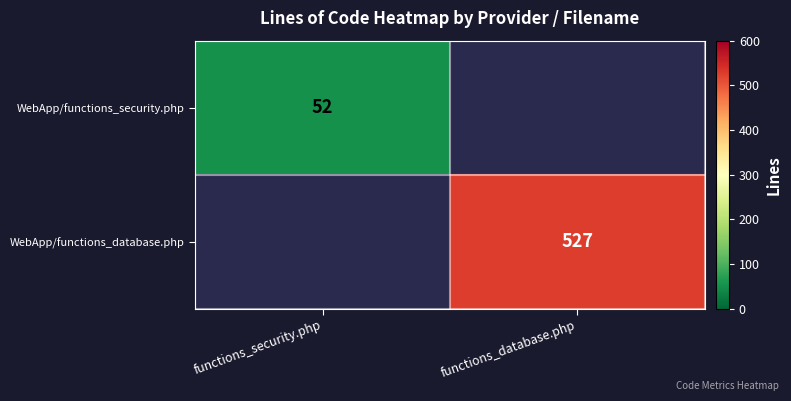

Is it true that WebApp/functions_security.php equals 73 at functions_security.php?

False